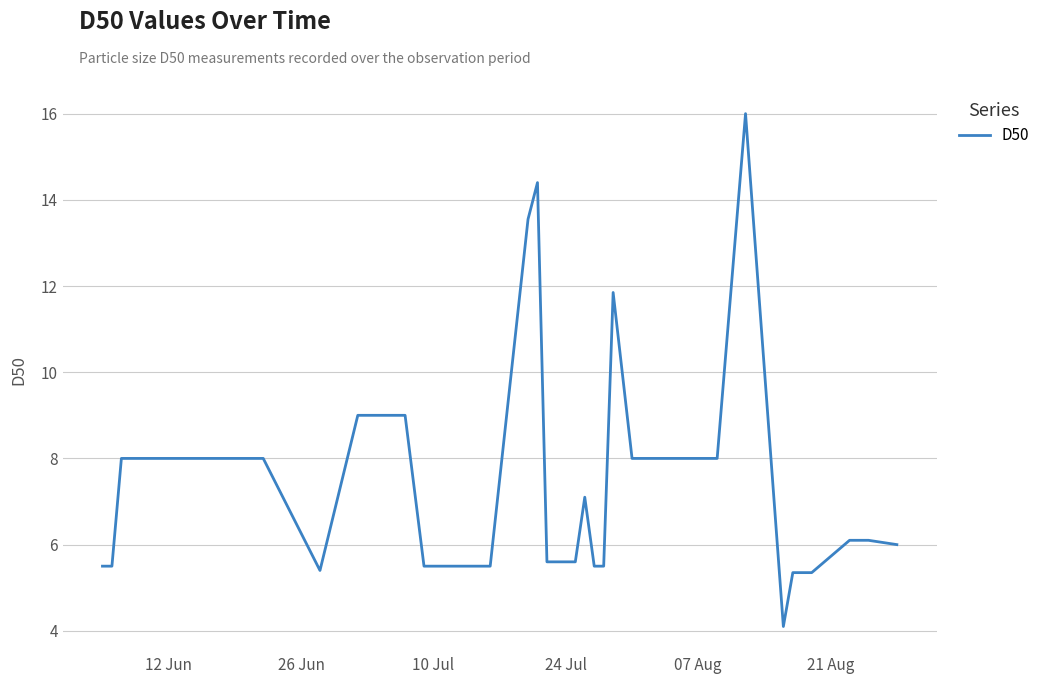

What is the maximum value shown in the chart?

16.0